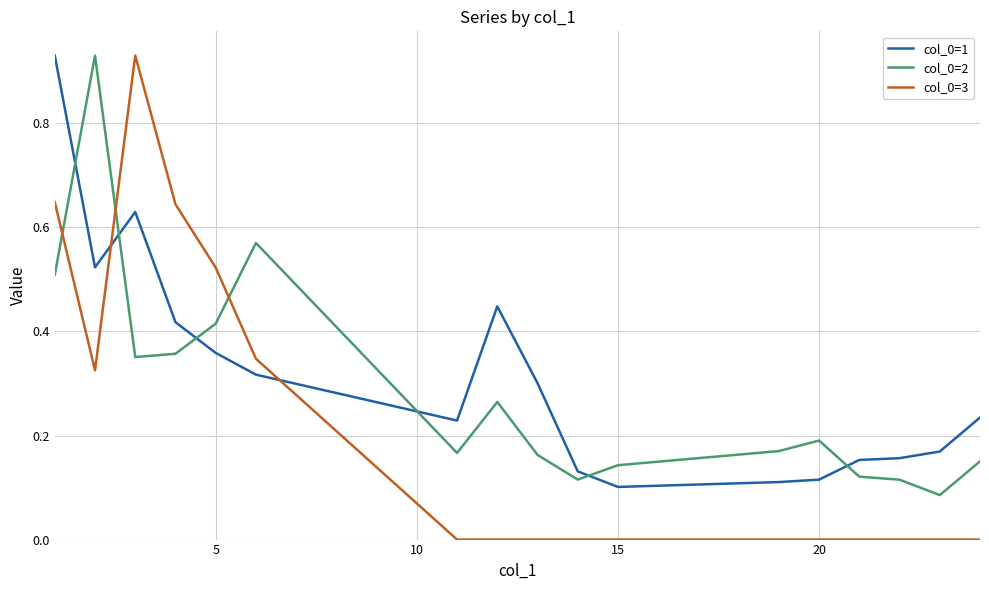

Which series has the widest spread of values?

col_0=3